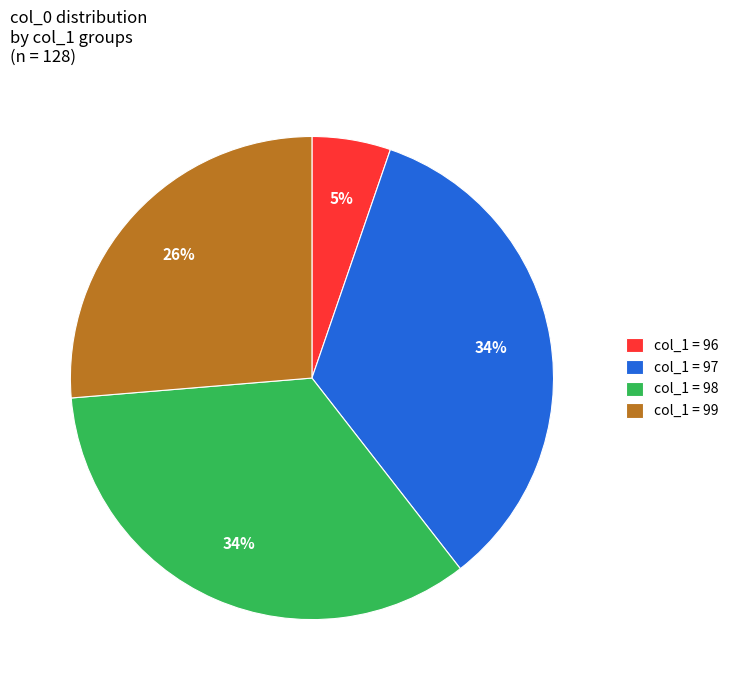

To the nearest percent, what is the difference between the largest and smallest slice percentages?

29%